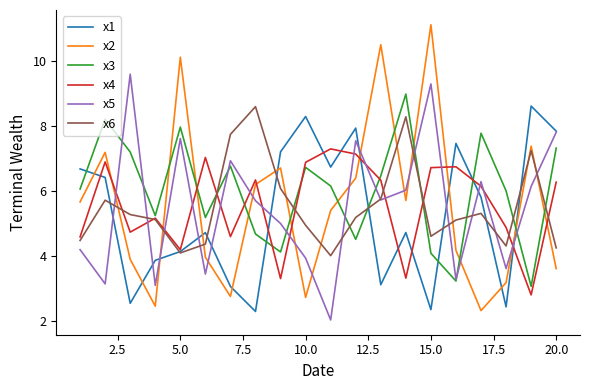

How many values in the x2 series are below 5?

9